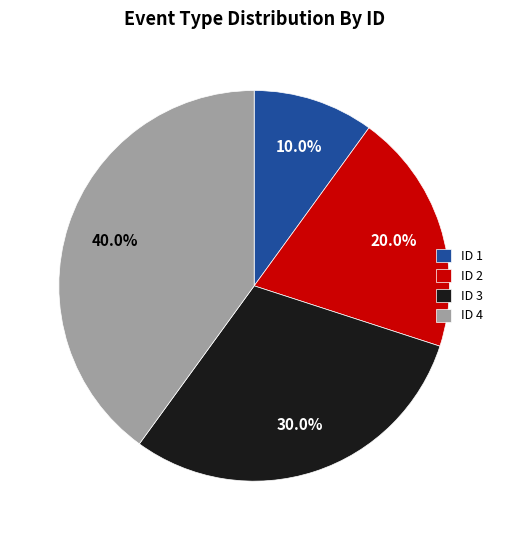

True or false: ID 1 accounts for 2% of the total.

False